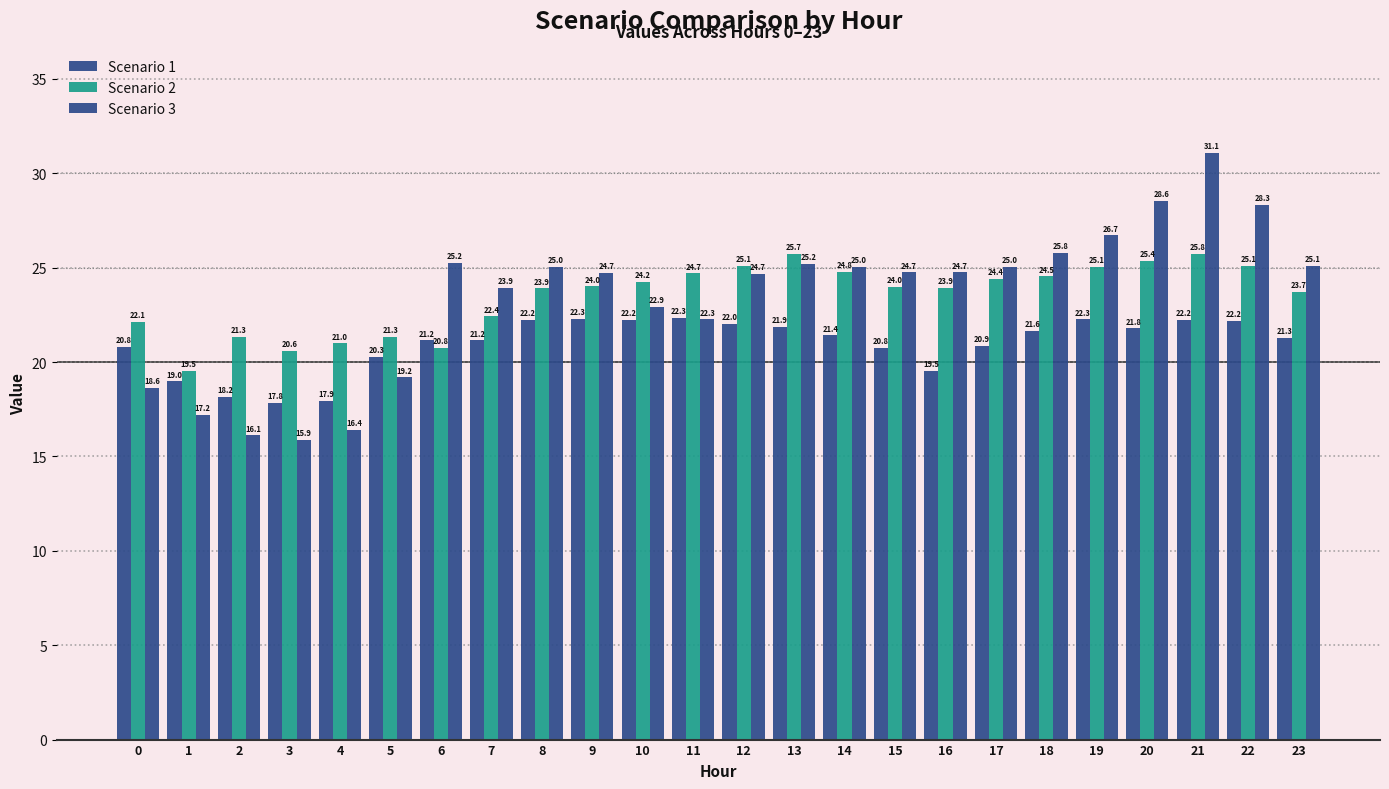

Which label corresponds to the smallest value in the chart?

3